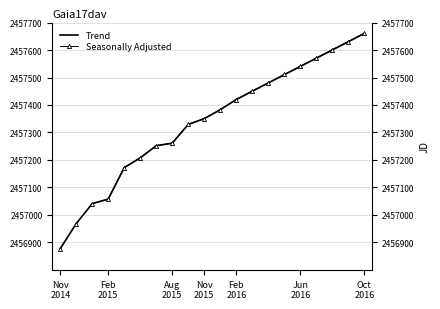

Which series has the widest spread of values?

Seasonally Adjusted